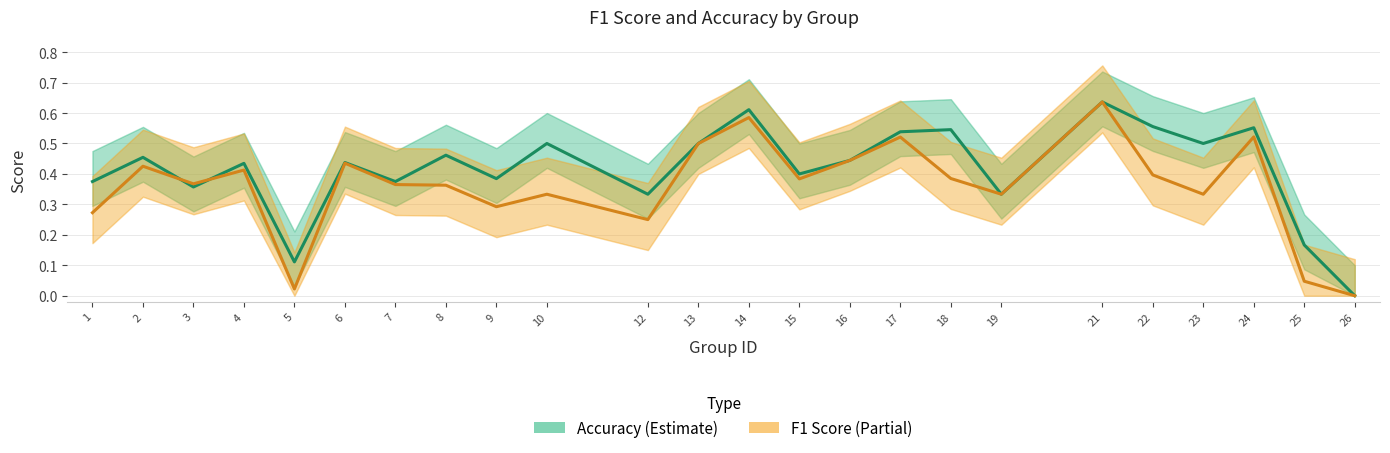

What is the total value across all series at 13?

1.0